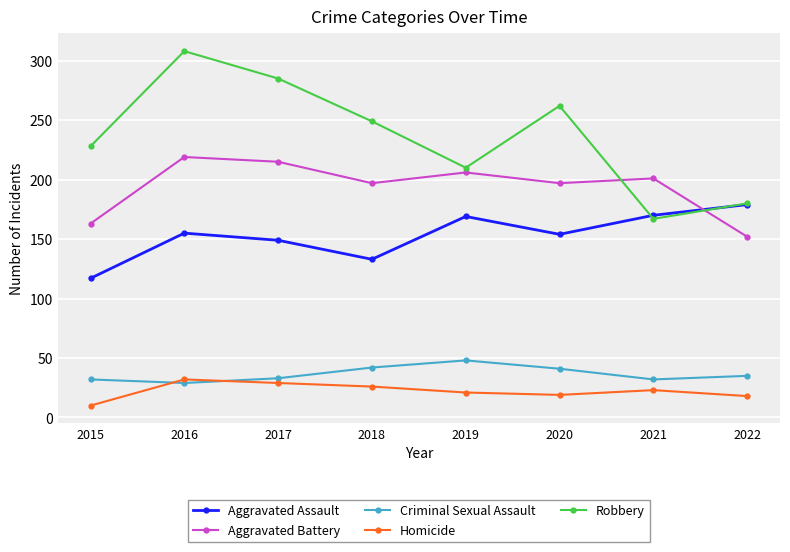

At how many categories does at least one series exceed 260?

3